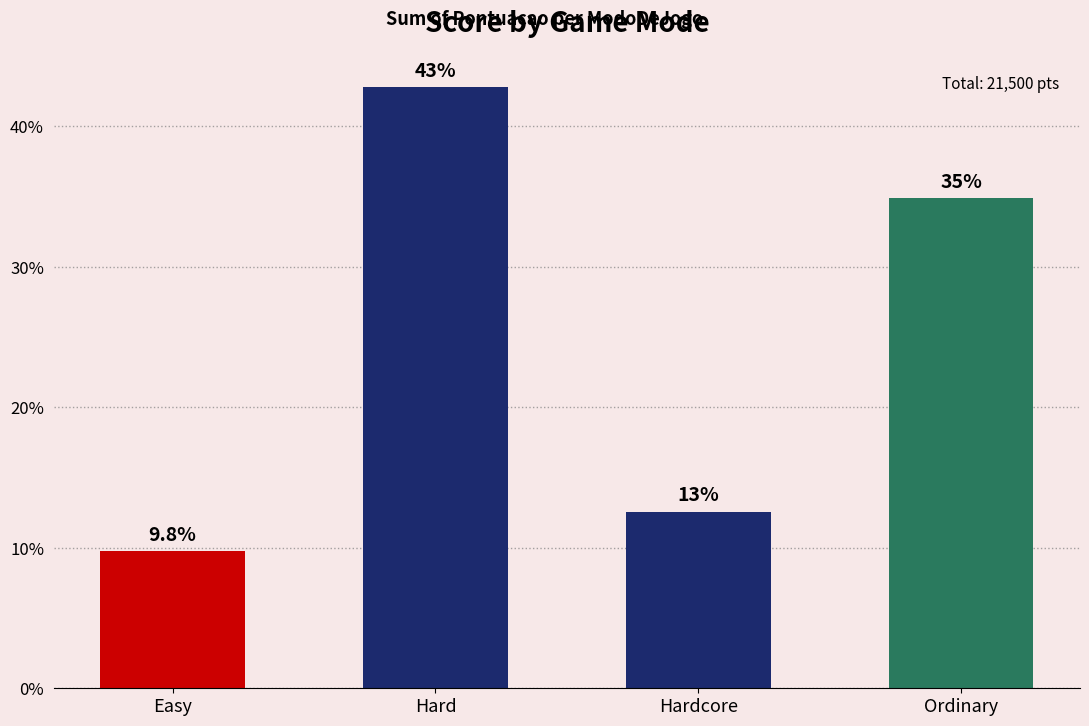

Rank the categories by value from highest to lowest.

Hard, Ordinary, Hardcore, Easy